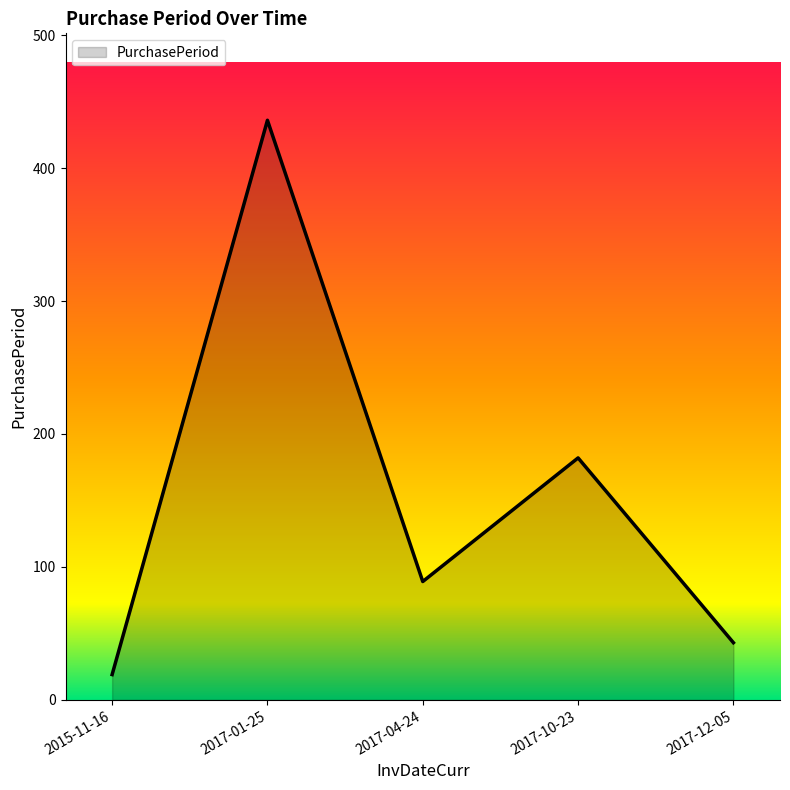

Reading left to right, list all the values displayed in this chart.

2015-11-16=19	2017-01-25=436	2017-04-24=89	2017-10-23=182	2017-12-05=43